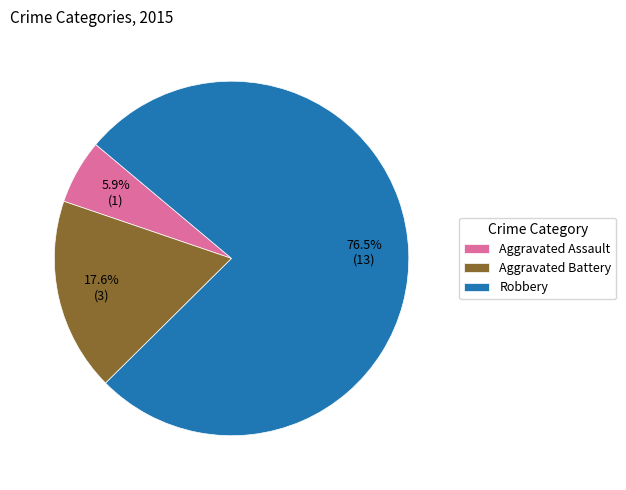

To the nearest percent, what portion does Aggravated Battery represent?

18%